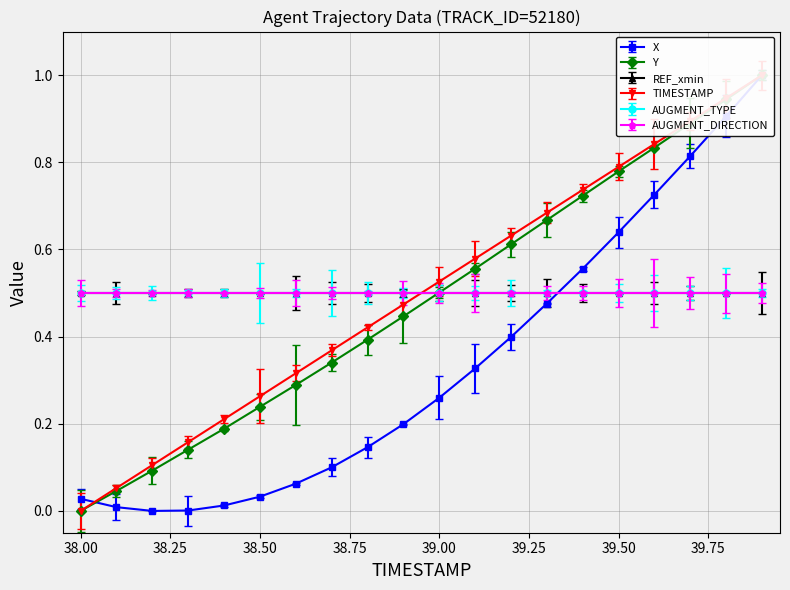

What value does the Y series have at 39.8?

0.9